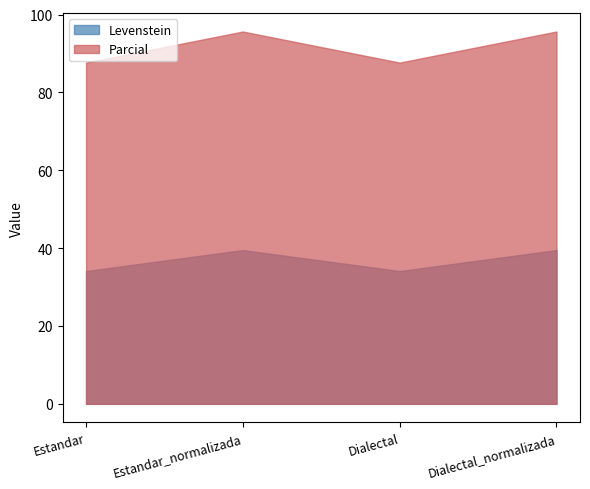

Where is the first local minimum for Levenstein?

Dialectal